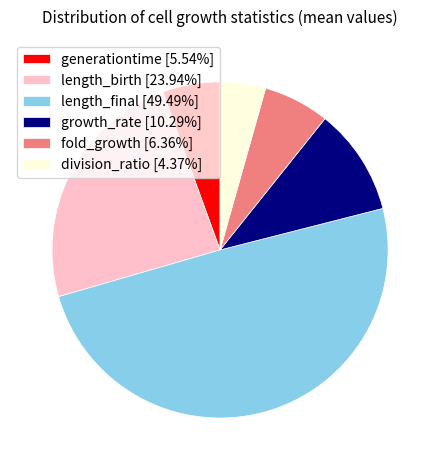

Is the sum of length_final [49.49%] and division_ratio [4.37%] greater than half?

Yes